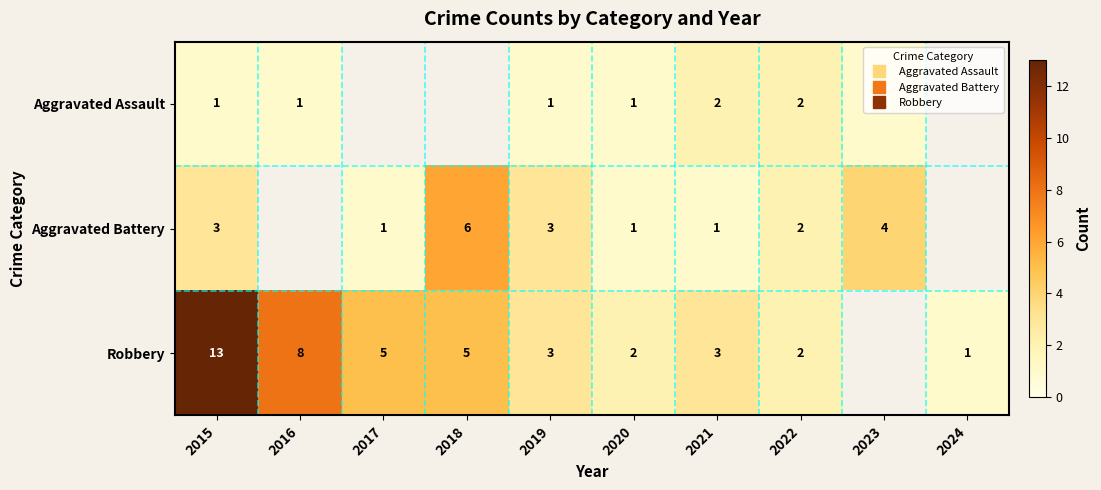

How many data points does each series have?

10